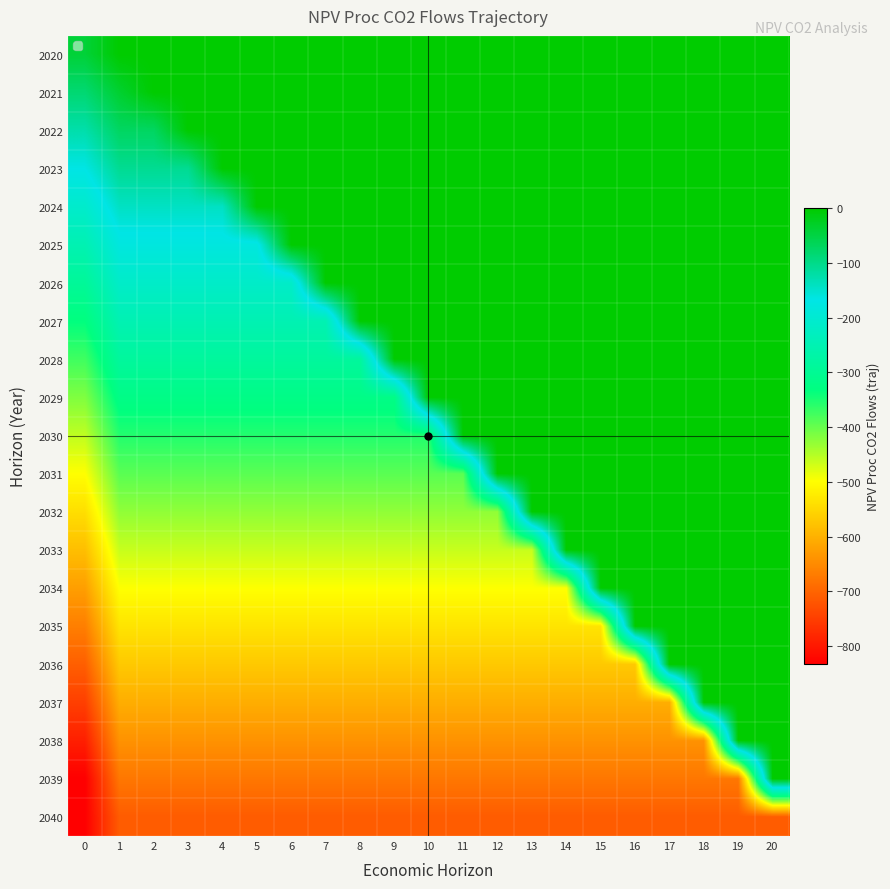

List the series in order of their peak value, lowest first.

2040, 2020, 2021, 2022, 2023, 2024, 2025, 2026, 2027, 2028, 2029, 2030, 2031, 2032, 2033, 2034, 2035, 2036, 2037, 2038, 2039